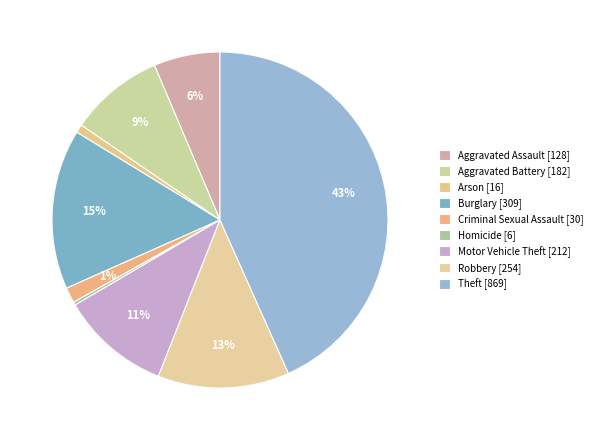

How many slices are in this pie chart?

9